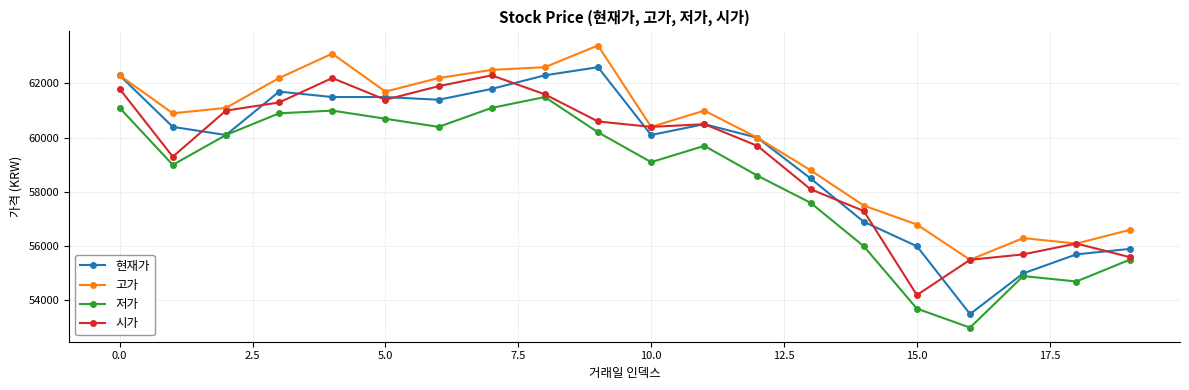

What is the sum of all 시가 values?

1186500